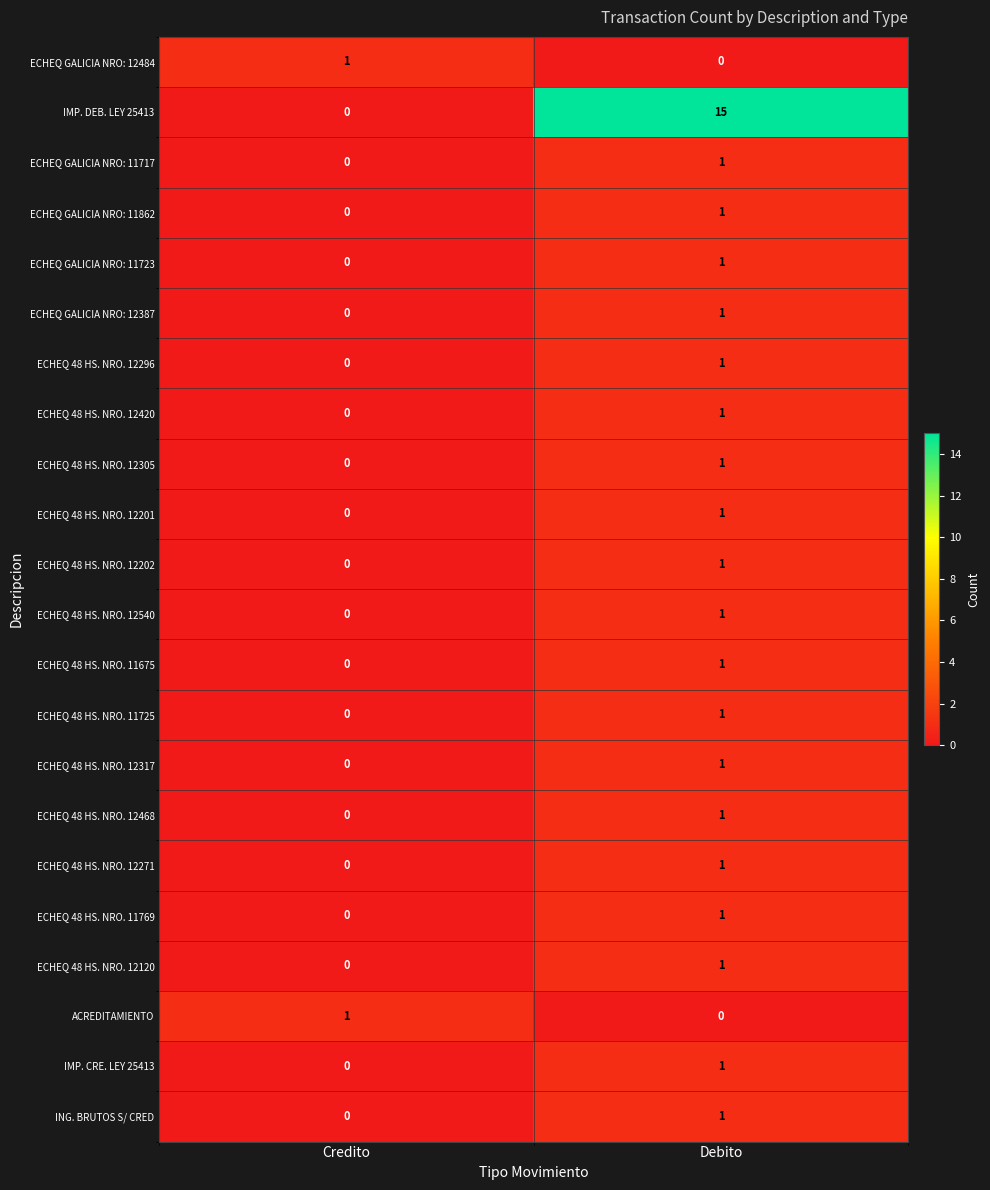

Between Credito and Debito, which series saw the biggest shift?

IMP. DEB. LEY 25413